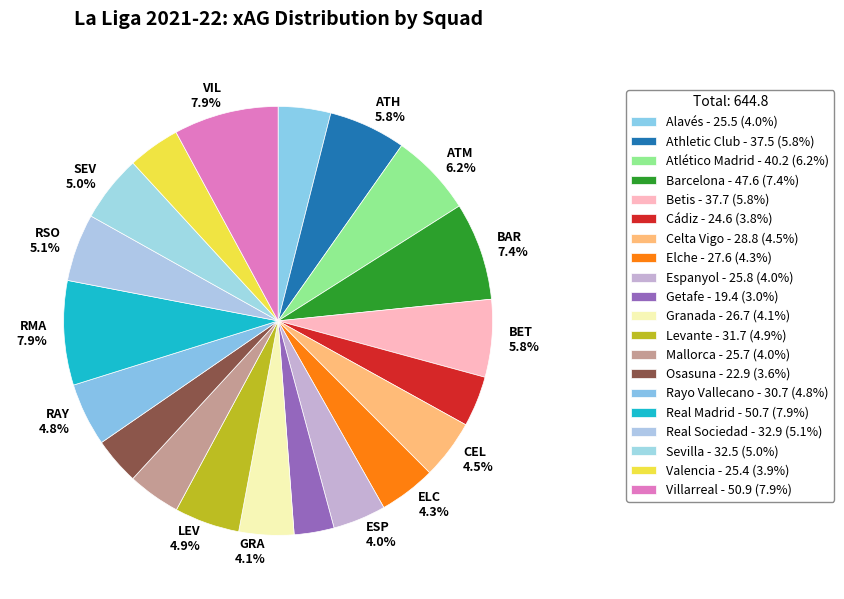

Is there any slice that represents more than half of the pie?

No